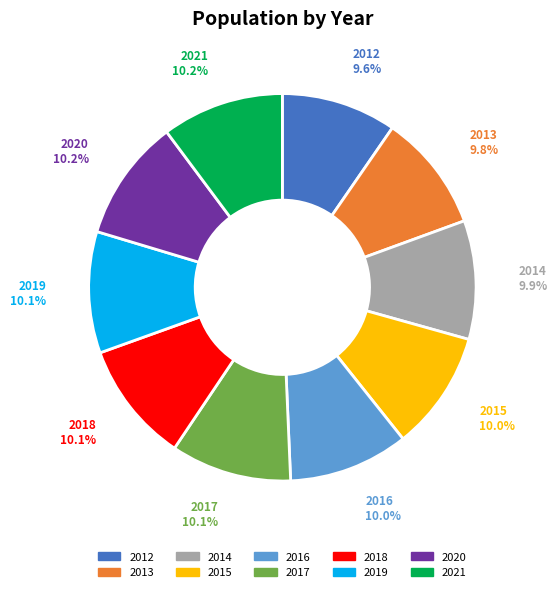

How many segments does this pie chart have?

10